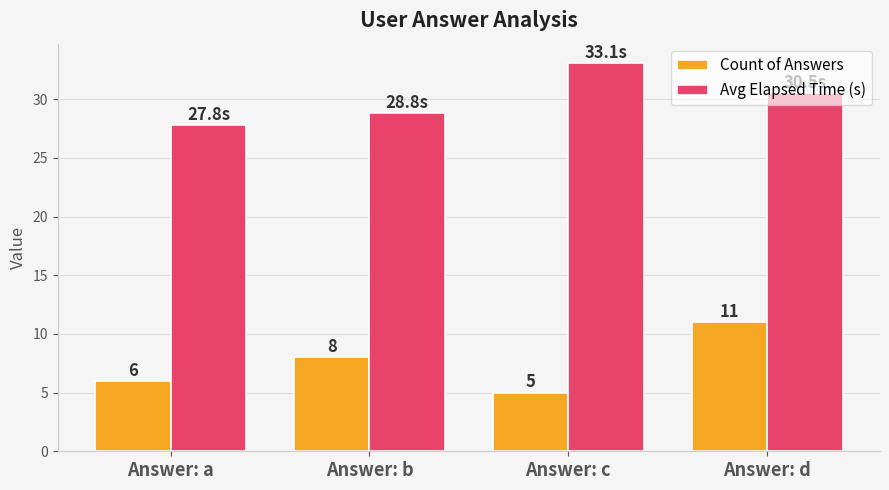

How many bars are there in each group?

2